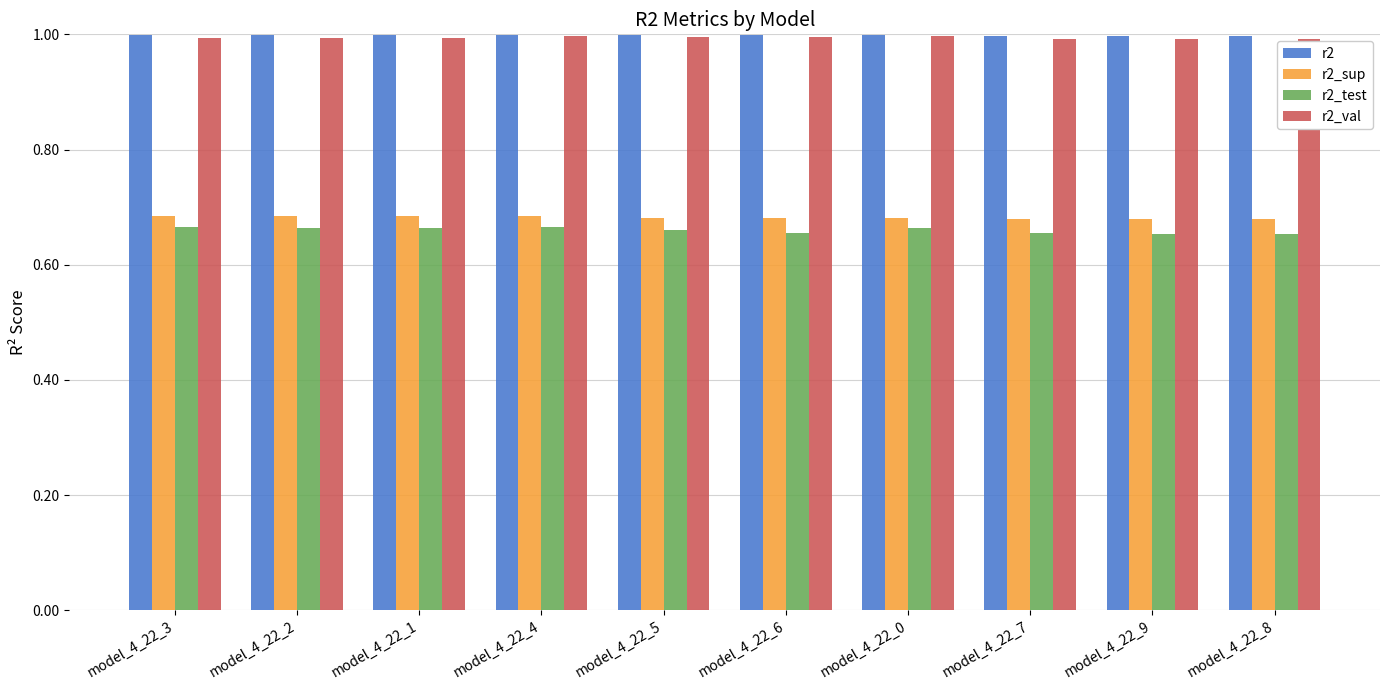

What is the average value of the r2 series?

1.0